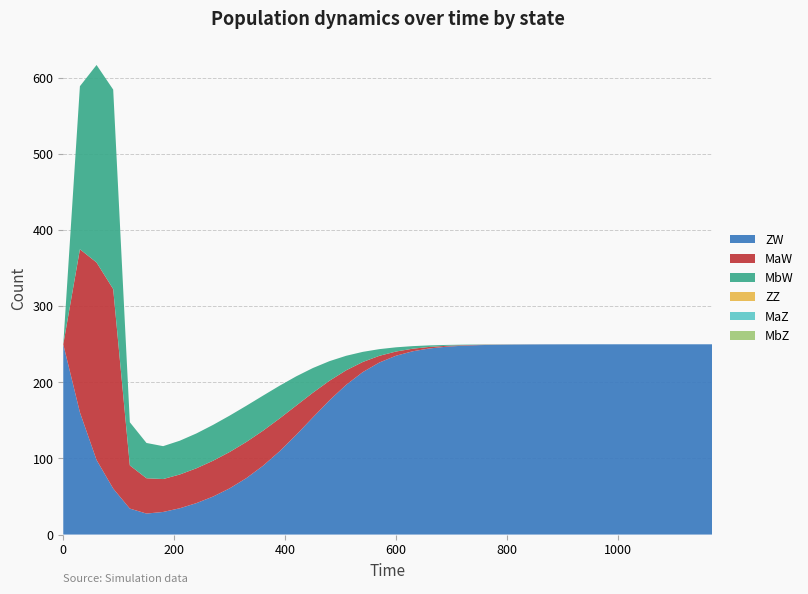

What is the average value of the ZW series?

179.5